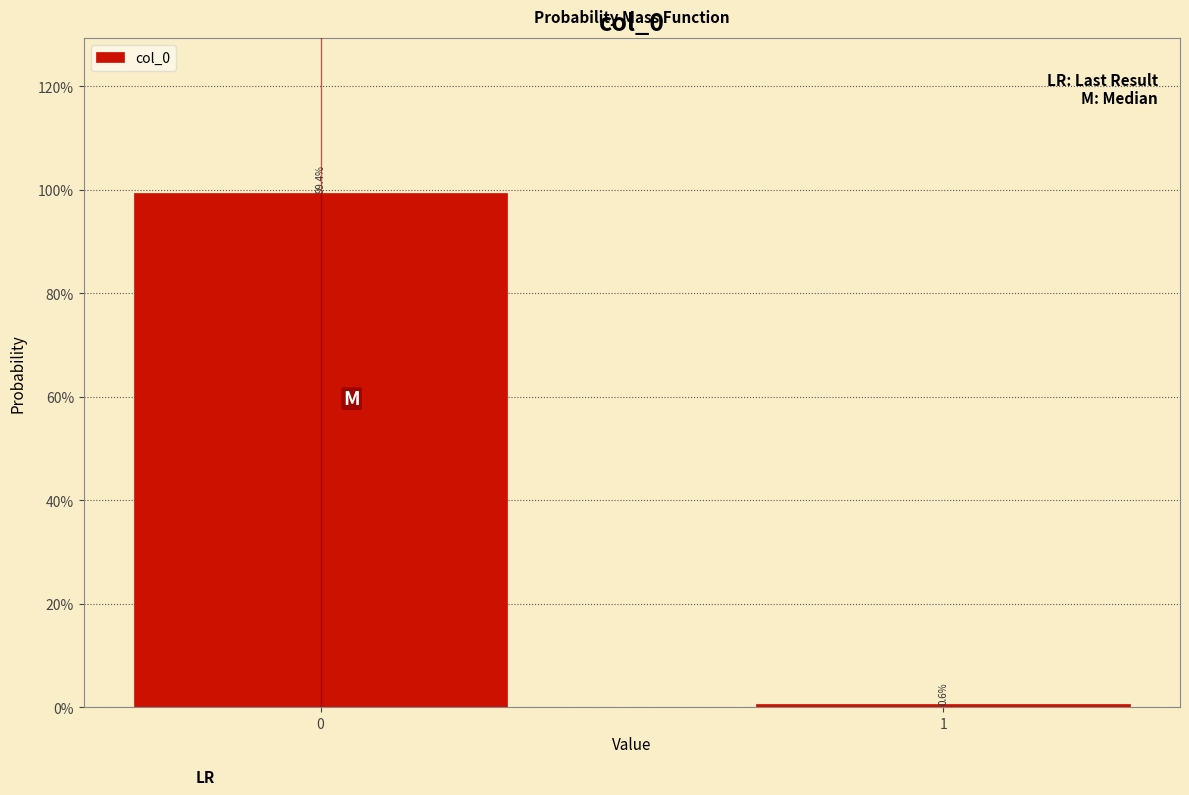

Reading right to left, list all the values displayed in this chart.

0.6	99.4